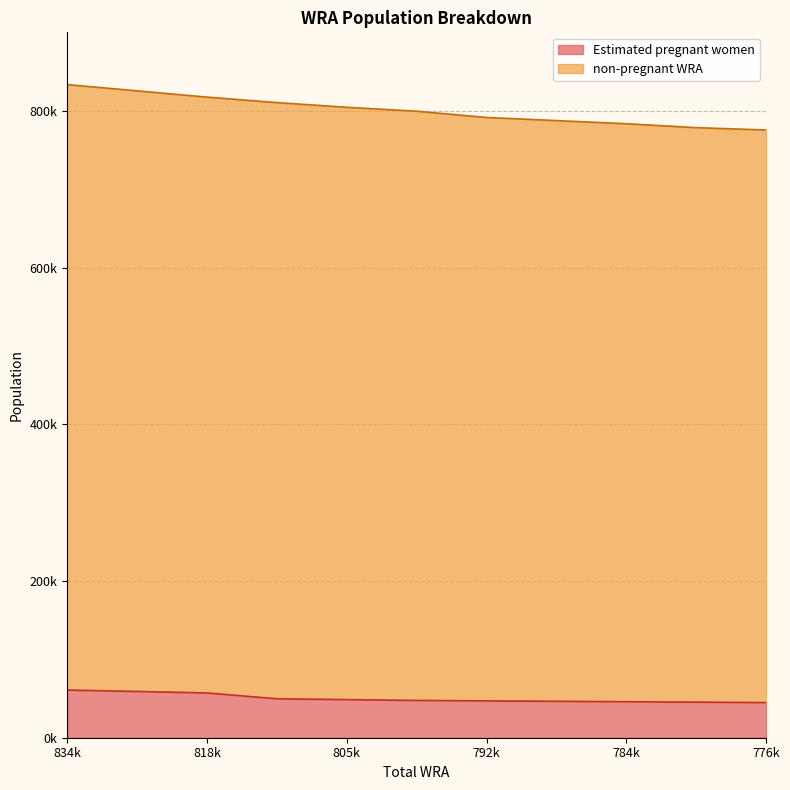

The value of Estimated pregnant women at 834k is 60837.7. True or false?

True